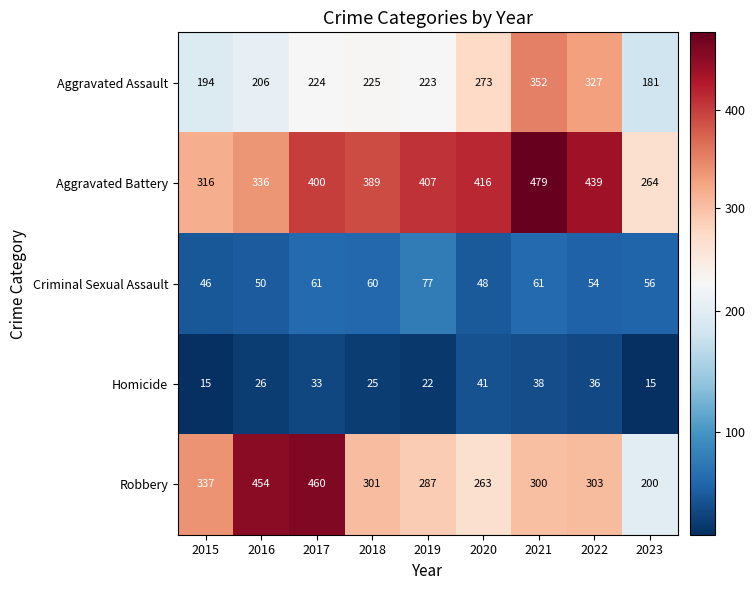

How many data points does each series have?

9